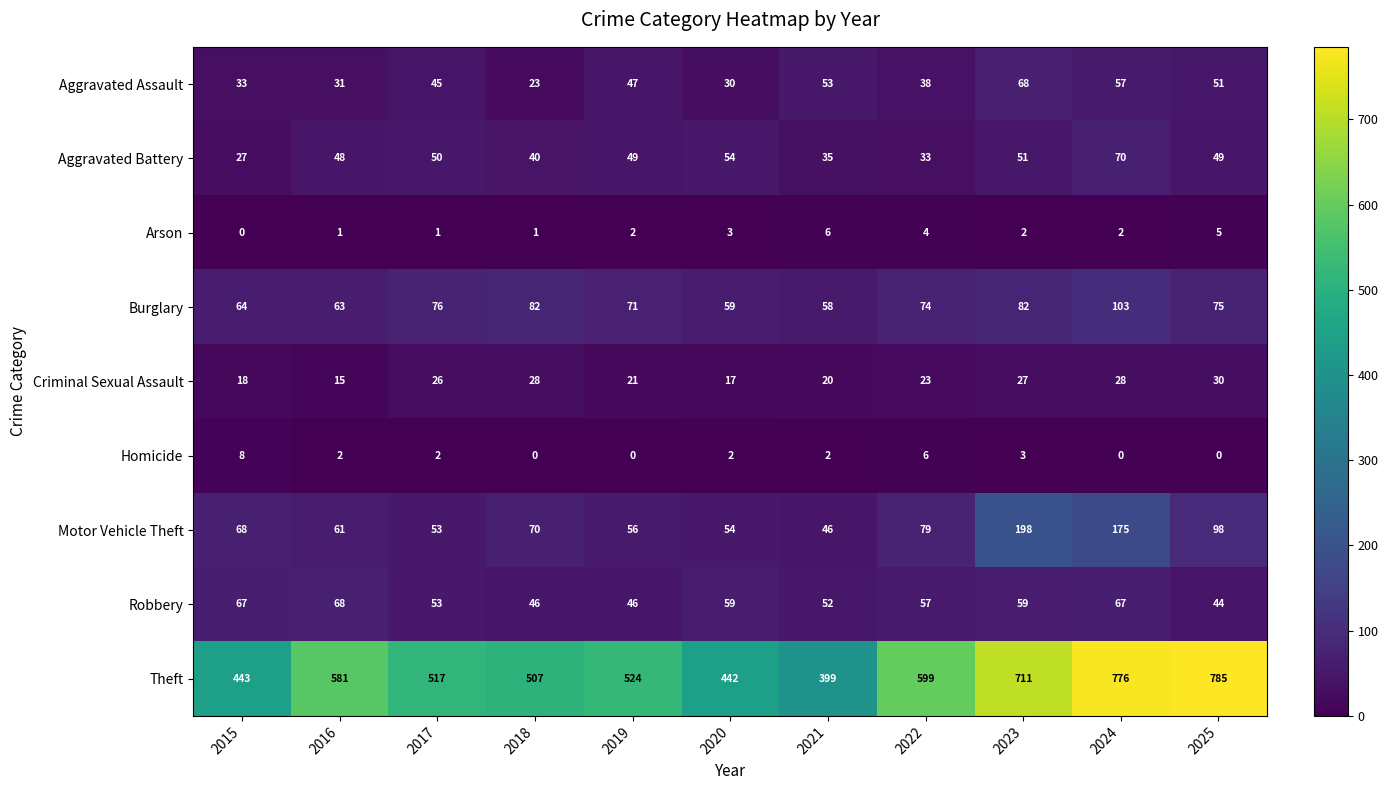

Count the number of data series in this chart.

9